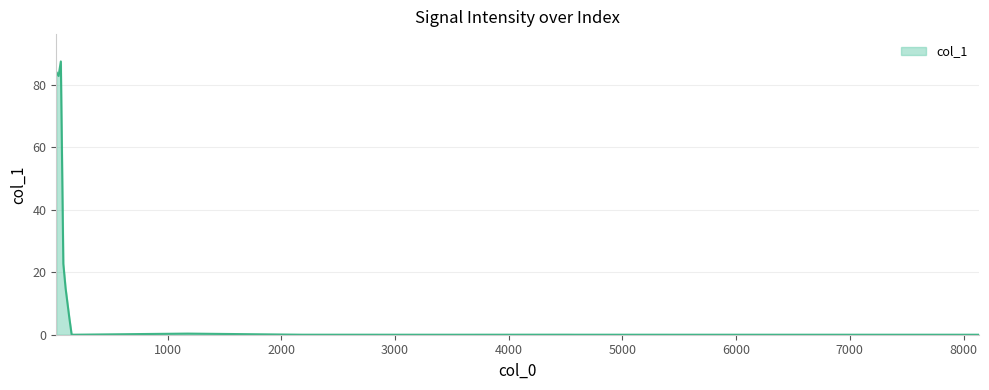

What is the difference between the maximum and minimum values?

87.4